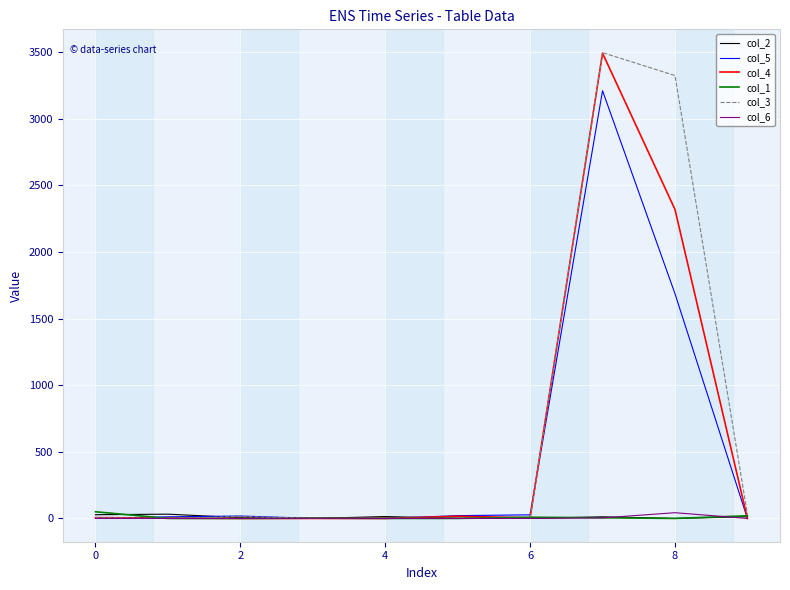

What is the maximum value shown in the chart?

3496